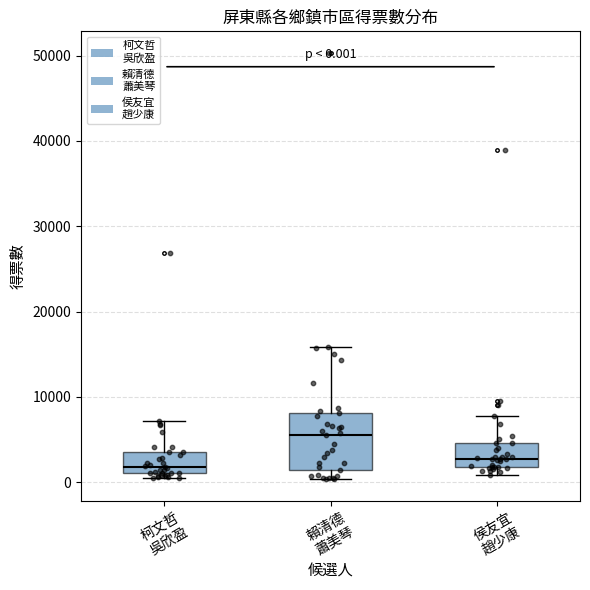

Which box is the tallest, from its lower edge to its upper edge?

賴清德 蕭美琴